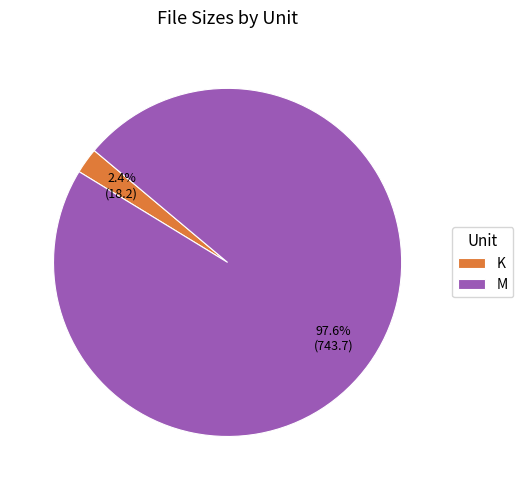

True or false: M accounts for 1% of the total.

False